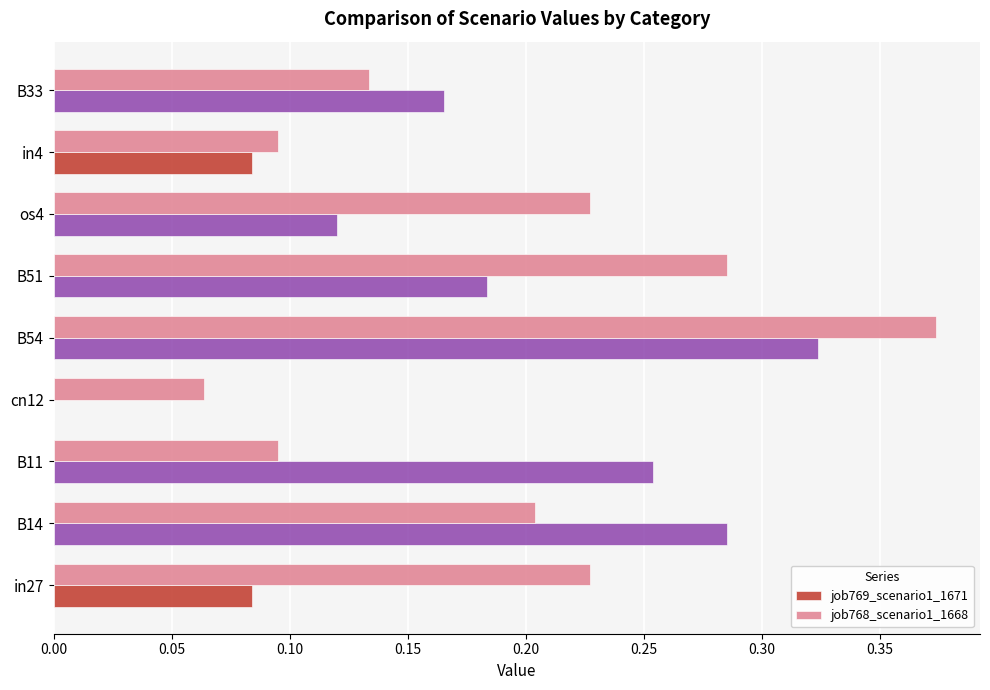

Which label corresponds to the largest value in the chart?

B54